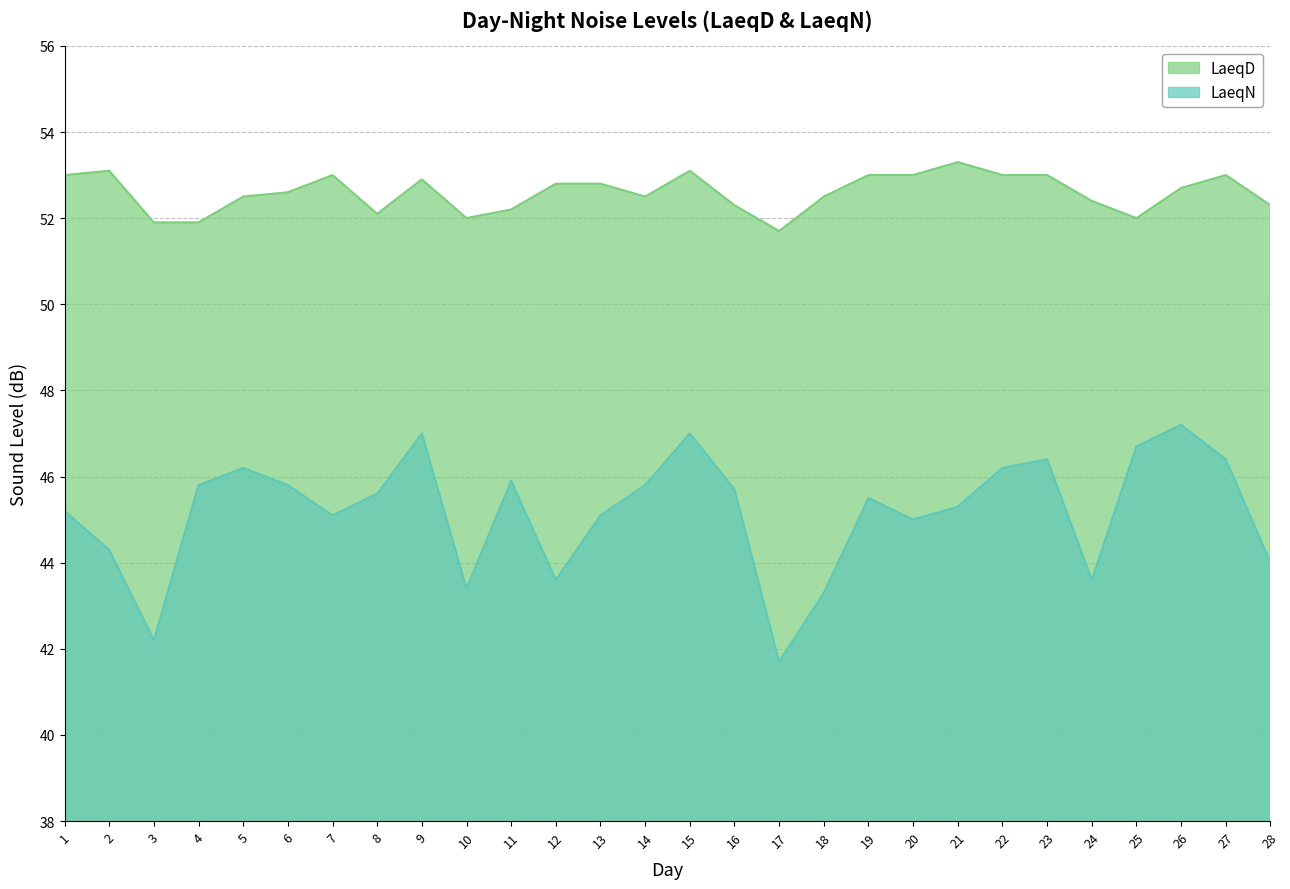

What is the difference between the maximum and second lowest values in the LaeqN series?

5.0